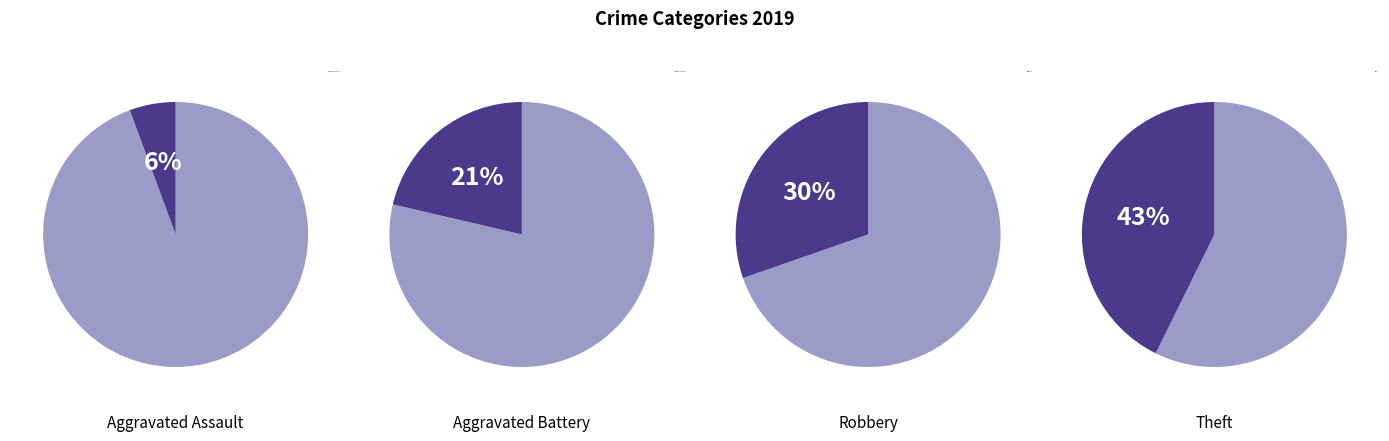

Is it true that Aggravated Battery is 10% of the pie?

False